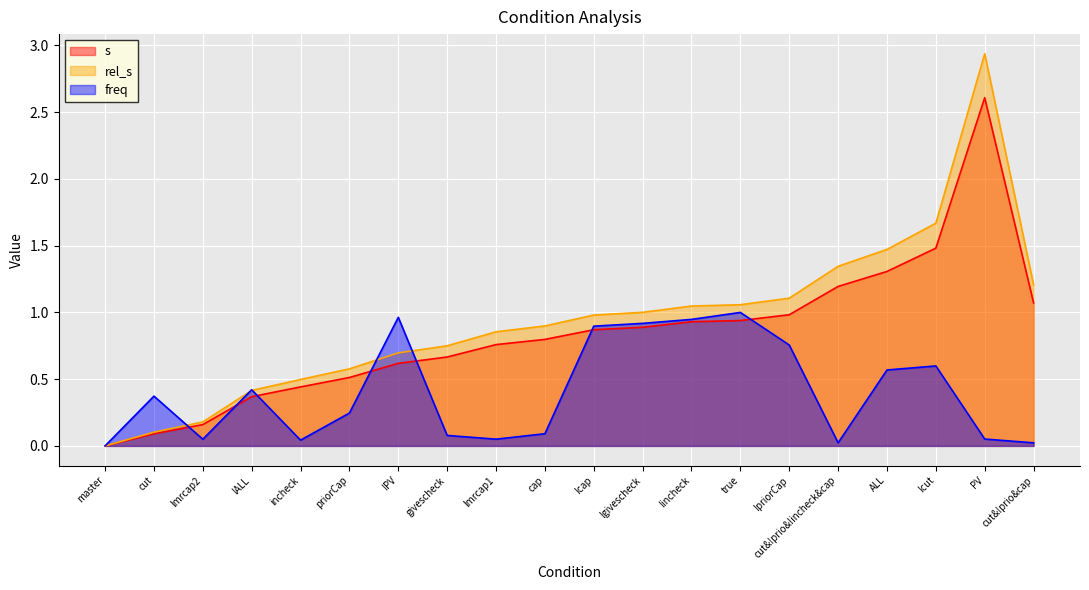

Reading left to right, extract all data points from this chart.

s: master=0.0	cut=0.1	lmrcap2=0.2	!ALL=0.4	incheck=0.4	priorCap=0.5	!PV=0.6	givescheck=0.7	lmrcap1=0.8	cap=0.8	!cap=0.9	!givescheck=0.9	!incheck=0.9	true=0.9	!priorCap=1.0	cut&!prio&!incheck&cap=1.2	ALL=1.3	!cut=1.5	PV=2.6	cut&!prio&cap=1.1
rel_s: master=0.0	cut=0.1	lmrcap2=0.2	!ALL=0.4	incheck=0.5	priorCap=0.6	!PV=0.7	givescheck=0.8	lmrcap1=0.9	cap=0.9	!cap=1.0	!givescheck=1.0	!incheck=1.0	true=1.1	!priorCap=1.1	cut&!prio&!incheck&cap=1.3	ALL=1.5	!cut=1.7	PV=2.9	cut&!prio&cap=1.2
freq: master=0.0	cut=0.4	lmrcap2=0.0	!ALL=0.4	incheck=0.0	priorCap=0.2	!PV=1.0	givescheck=0.1	lmrcap1=0.1	cap=0.1	!cap=0.9	!givescheck=0.9	!incheck=0.9	true=1.0	!priorCap=0.8	cut&!prio&!incheck&cap=0.0	ALL=0.6	!cut=0.6	PV=0.1	cut&!prio&cap=0.0